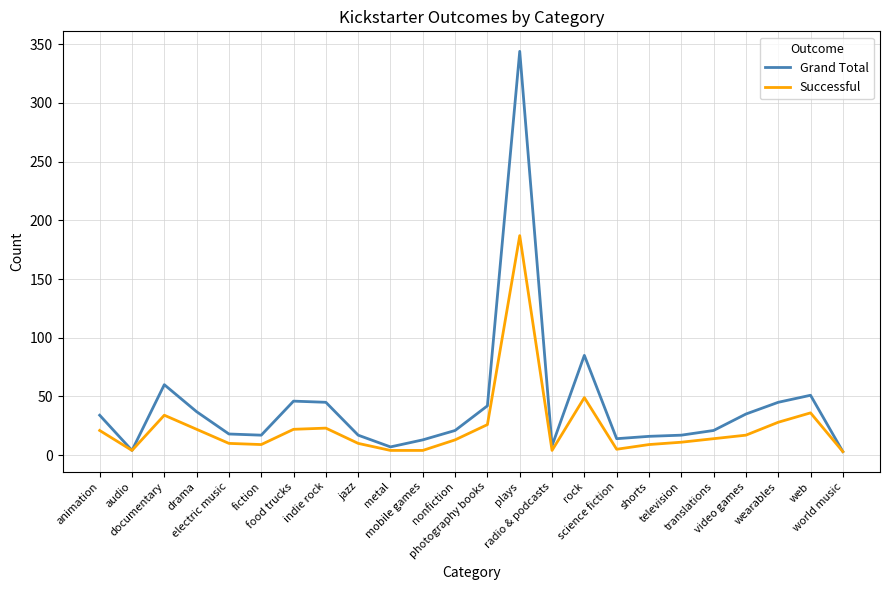

Is this an area chart (filled region under the line)?

No